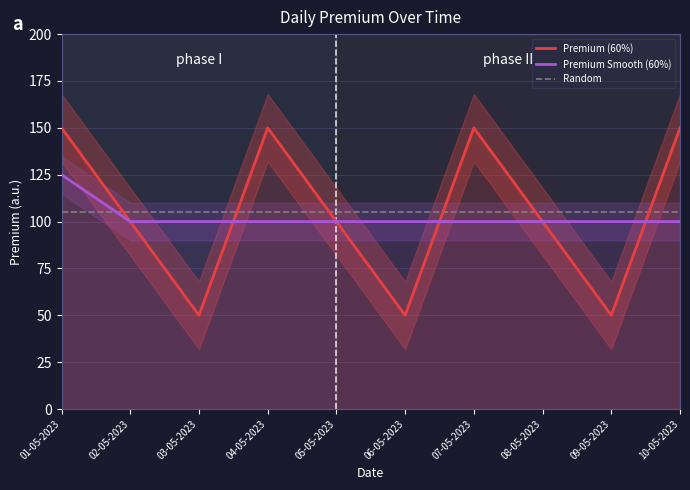

What are all the series names shown in the legend?

Premium (60%), Premium Smooth (60%), Random